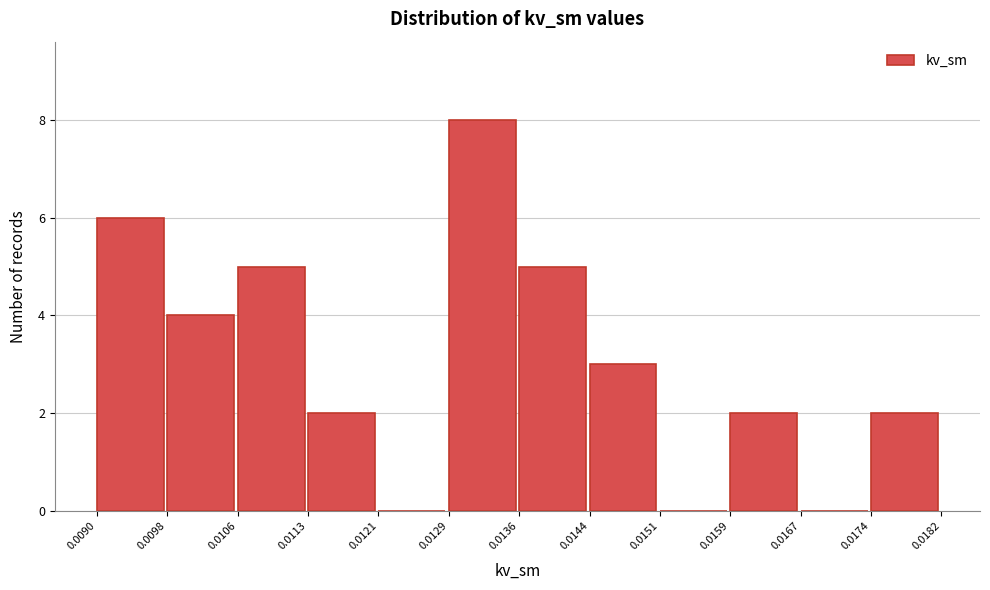

Reading left to right, list every bar in this chart as the range it spans on the x-axis followed by its height. The values are not printed on the chart, so give them approximately, as read against the axis.

0.0090 to 0.0098: 6
0.0098 to 0.0106: 4
0.0106 to 0.0113: 5
0.0113 to 0.0121: 2
0.0121 to 0.0129: 0
0.0129 to 0.0136: 8
0.0136 to 0.0144: 5
0.0144 to 0.0151: 3
0.0151 to 0.0159: 0
0.0159 to 0.0167: 2
0.0167 to 0.0174: 0
0.0174 to 0.0182: 2